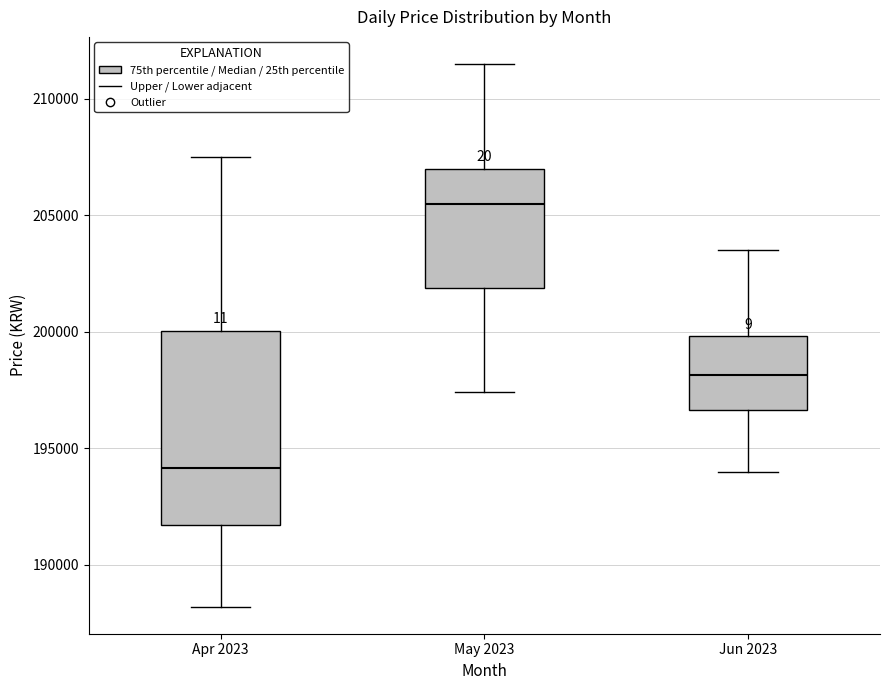

Reading left to right, transcribe this box plot: for each box, give where its median line is, the range the box spans, and where its two whiskers end, as read against the y-axis. The values are not printed on the chart, so give them approximately, as read against the axis.

Apr 2023: median 194000, box 191500 to 200000, whiskers 188000 to 207500
May 2023: median 205500, box 202000 to 207000, whiskers 197500 to 211500
Jun 2023: median 198000, box 196500 to 200000, whiskers 194000 to 203500